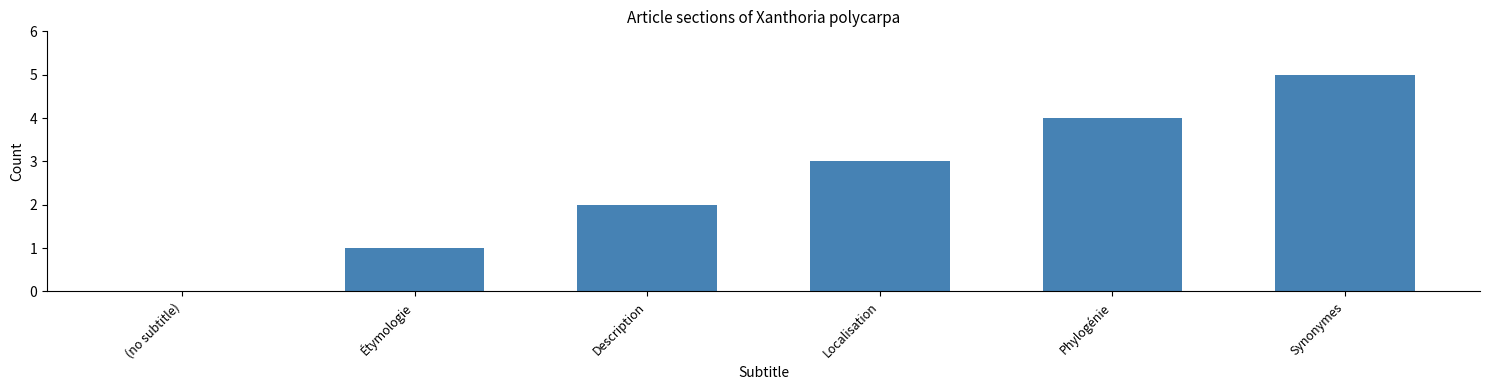

Which category has the highest value across all series?

Synonymes